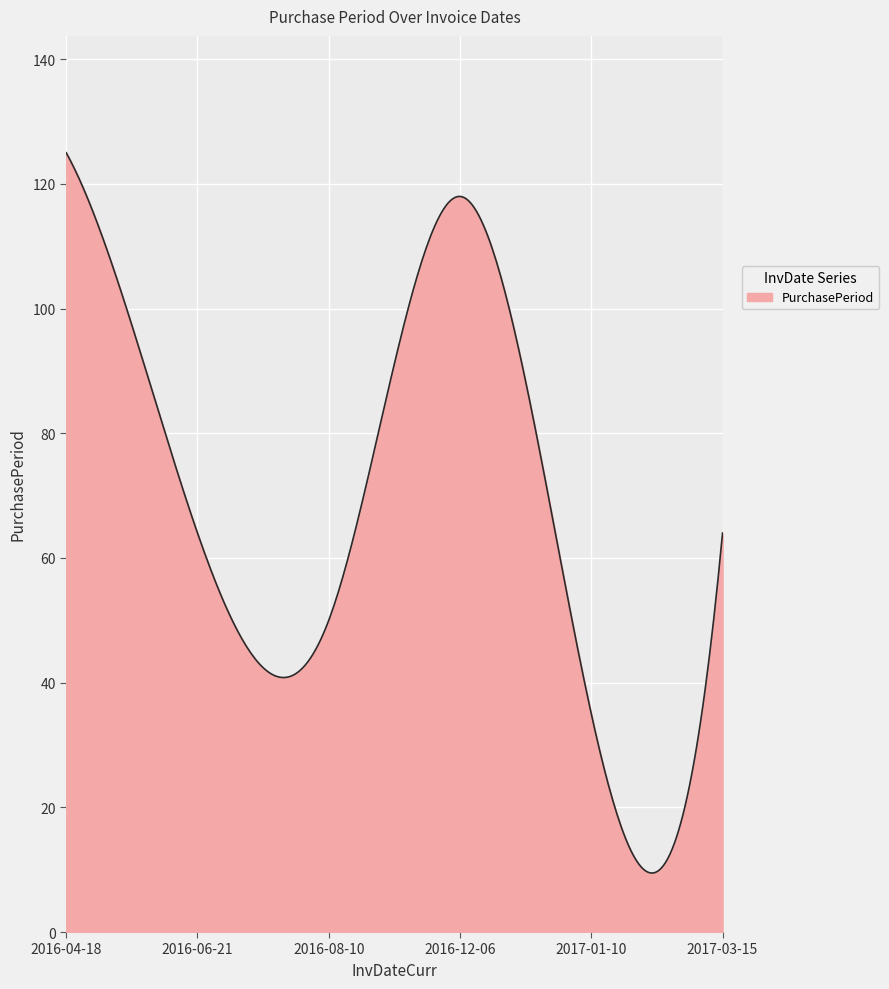

What is the difference between the maximum and minimum values?

115.5